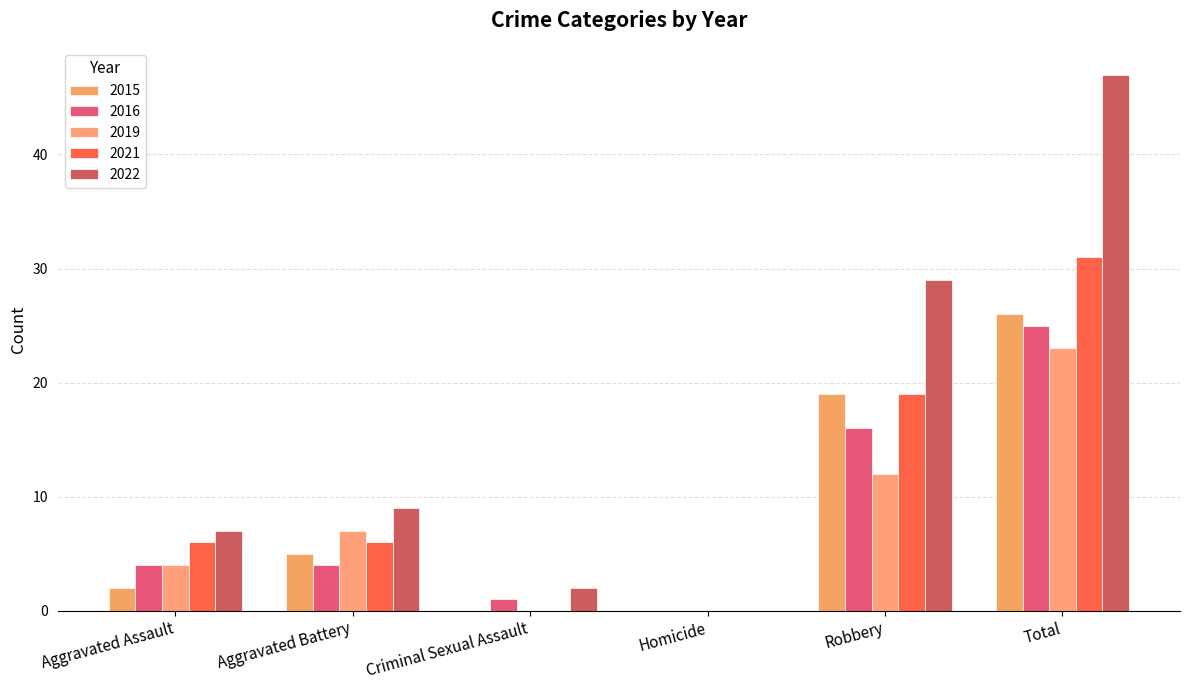

What value does the 2021 series have at Aggravated Battery, to the nearest 5?

5